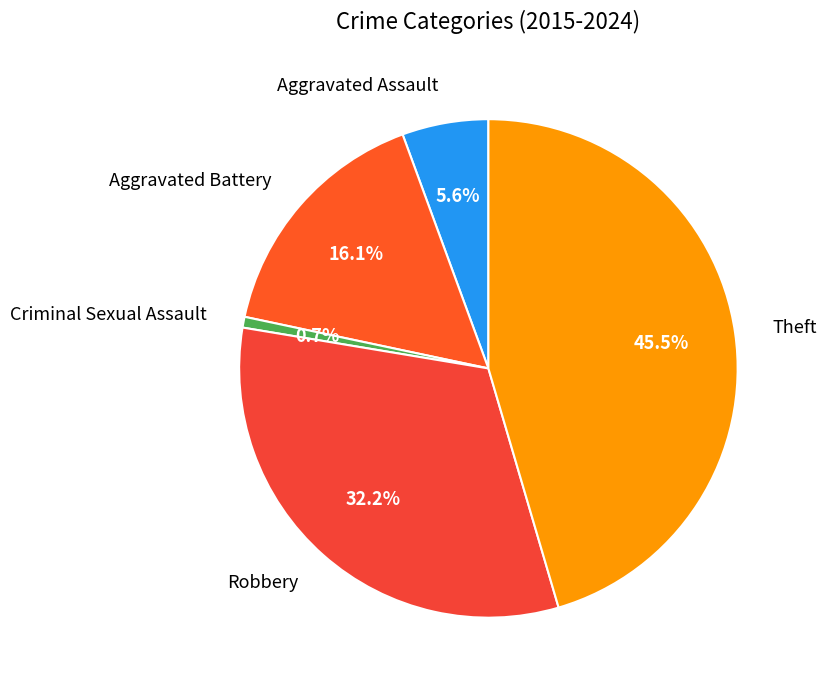

Approximately how many times larger is the value at Aggravated Assault compared to Aggravated Battery?

0.3